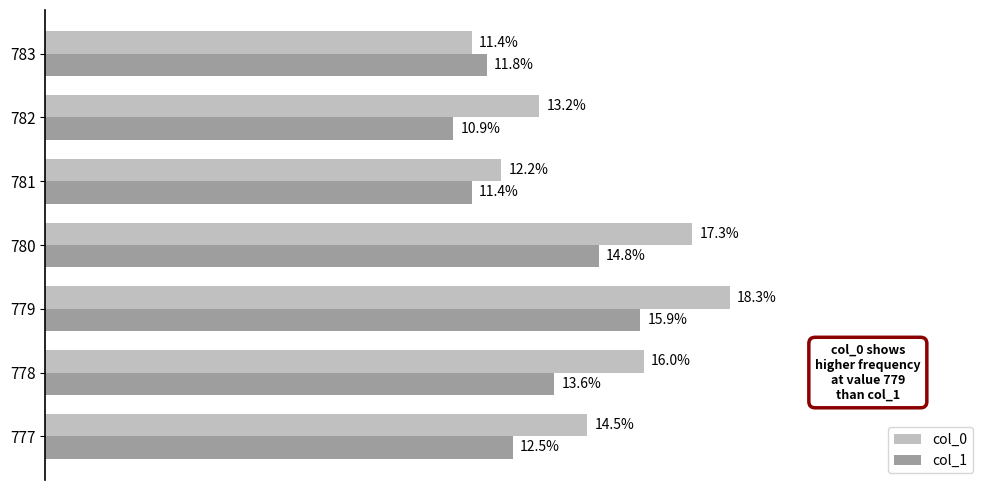

At 781, list the series in order from largest to smallest.

col_0, col_1